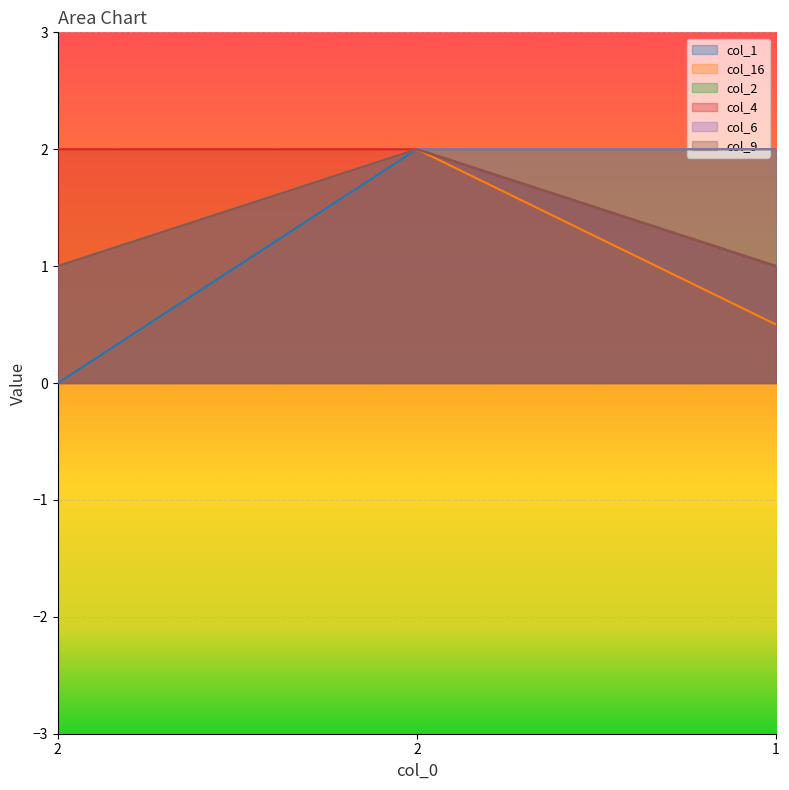

What is the sum of the col_4 values at 1 and 2?

3.0